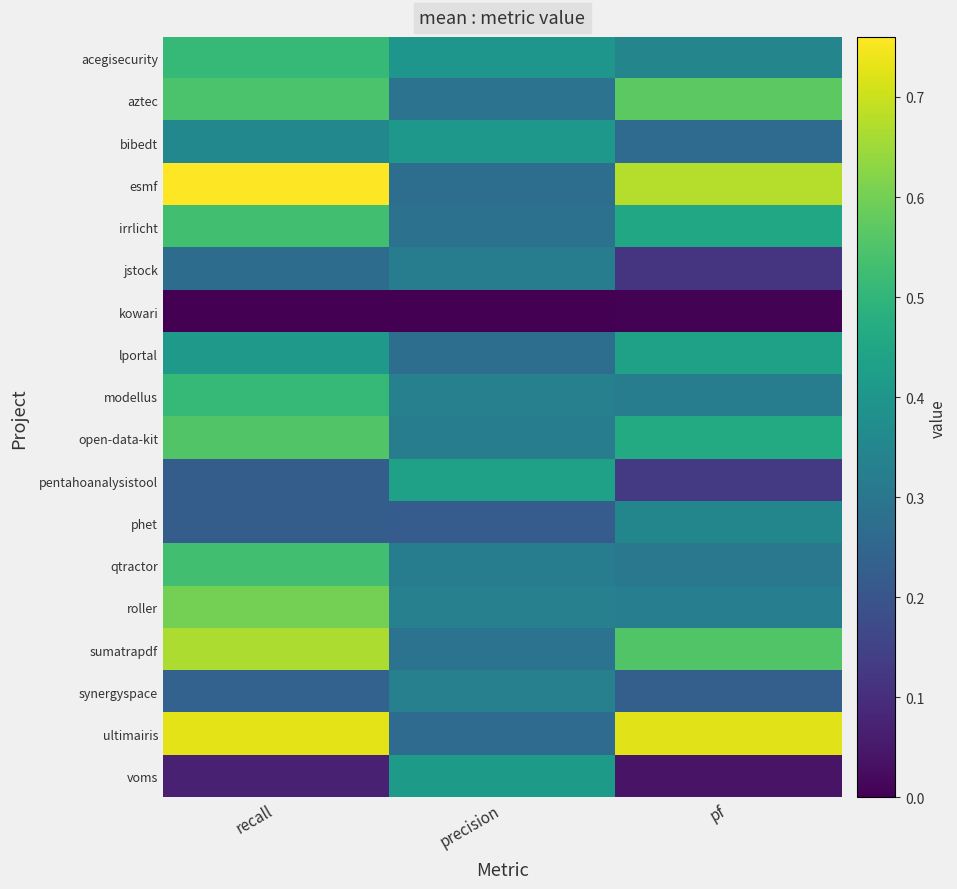

How many series are shown in this chart?

18